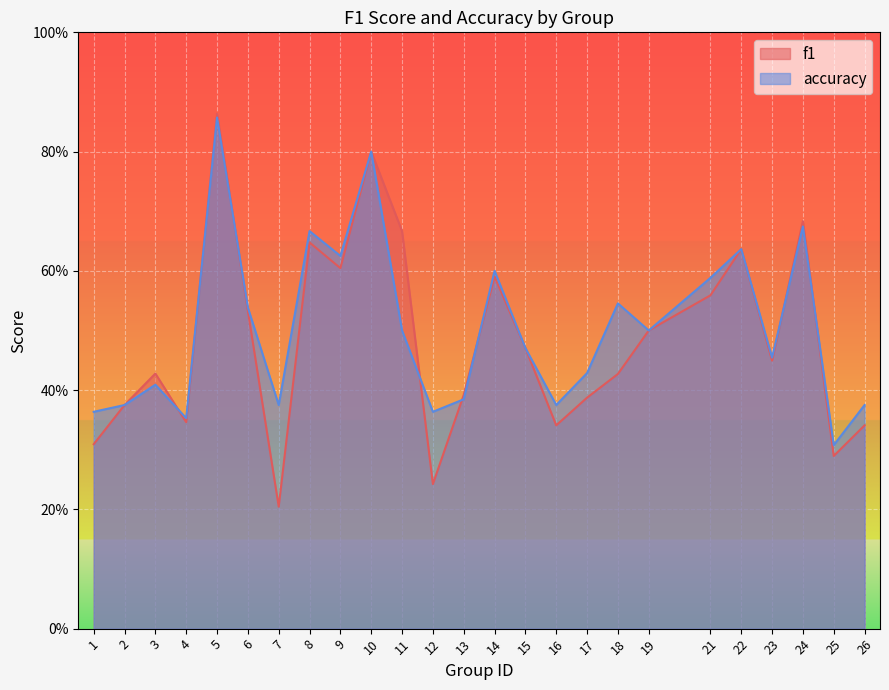

Reading right to left, what are all the values shown in this chart?

f1: 0.3	0.3	0.7	0.4	0.6	0.6	0.5	0.4	0.4	0.3	0.5	0.6	0.4	0.2	0.7	0.8	0.6	0.6	0.2	0.5	0.9	0.3	0.4	0.4	0.3
accuracy: 0.4	0.3	0.7	0.5	0.6	0.6	0.5	0.5	0.4	0.4	0.5	0.6	0.4	0.4	0.5	0.8	0.6	0.7	0.4	0.5	0.9	0.4	0.4	0.4	0.4